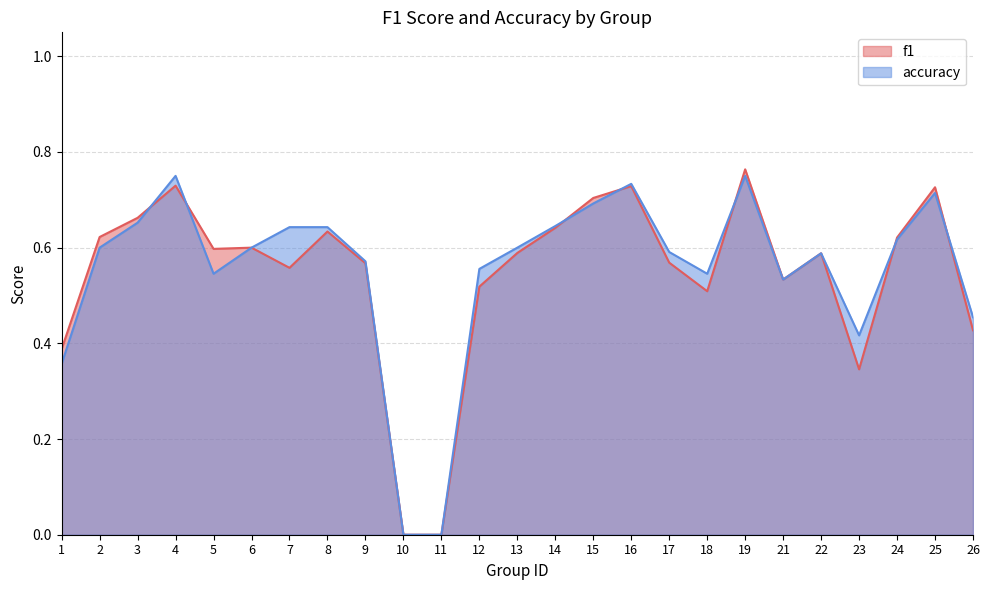

Count the number of categories in the chart.

25